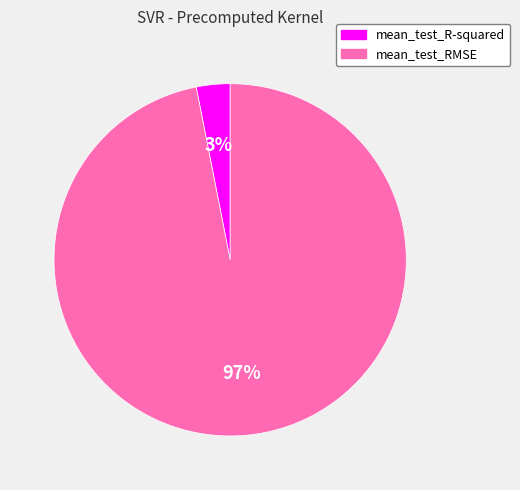

Rank the categories by value from highest to lowest.

mean_test_RMSE, mean_test_R-squared